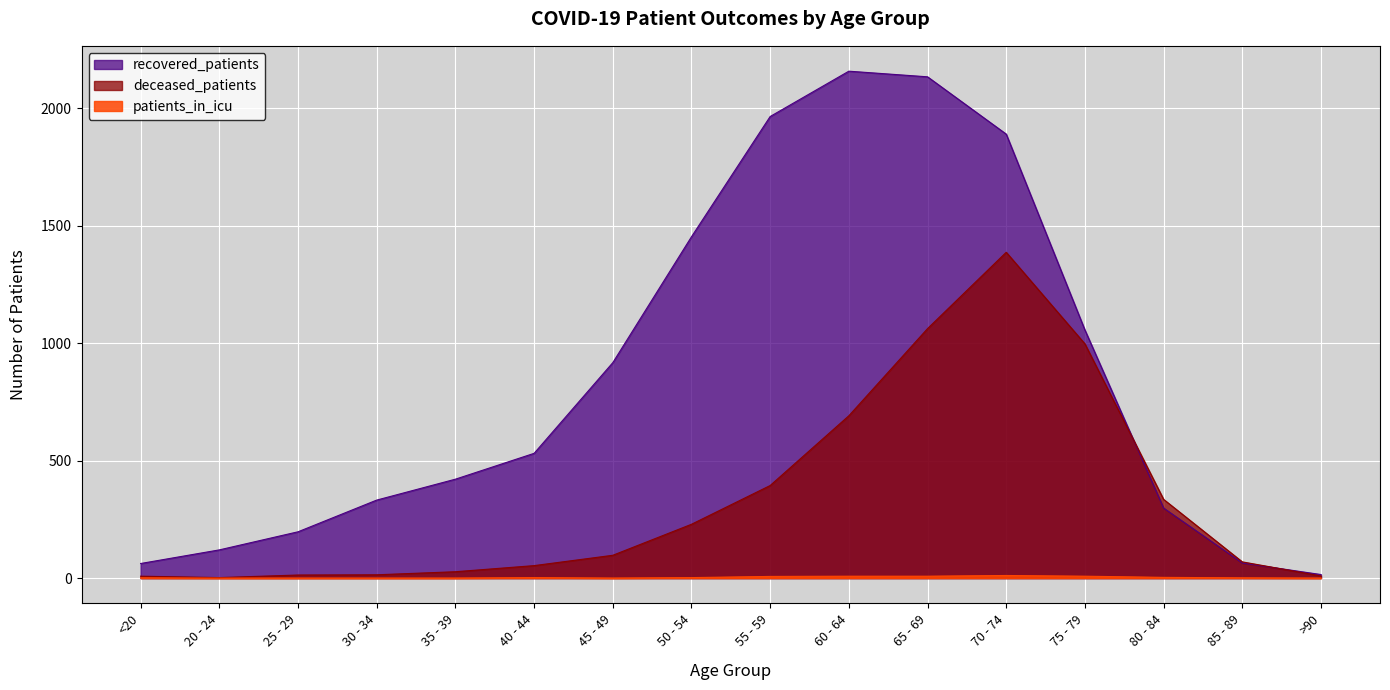

Which series has the widest spread of values?

recovered_patients